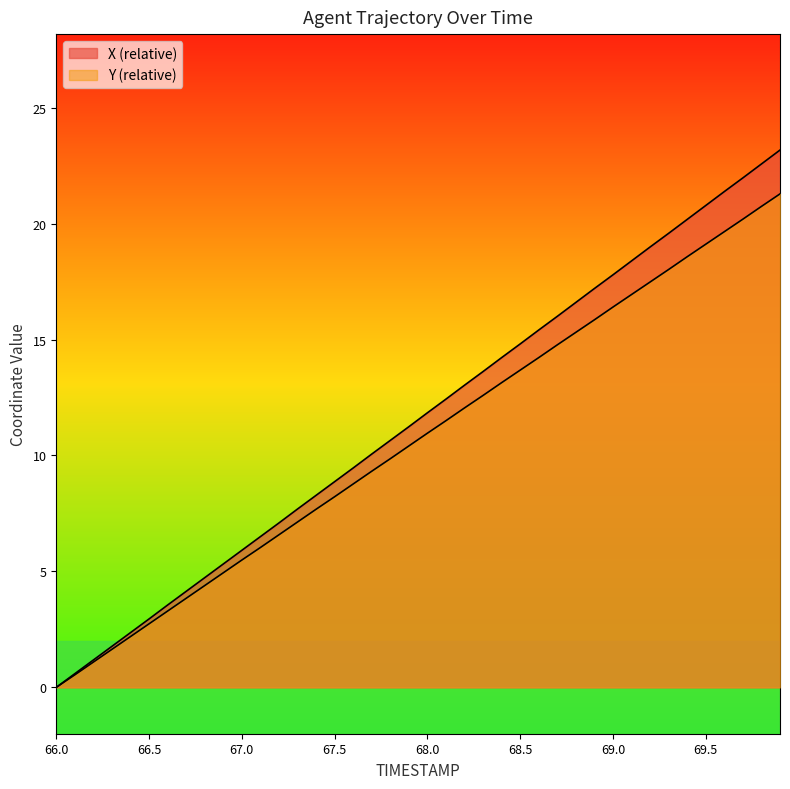

True or false: Y has a value of 23.5 at 69.3.

False